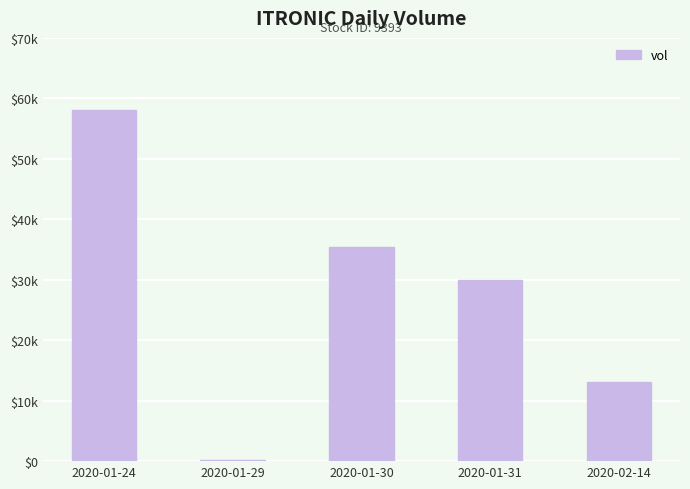

Are the bars horizontal?

No